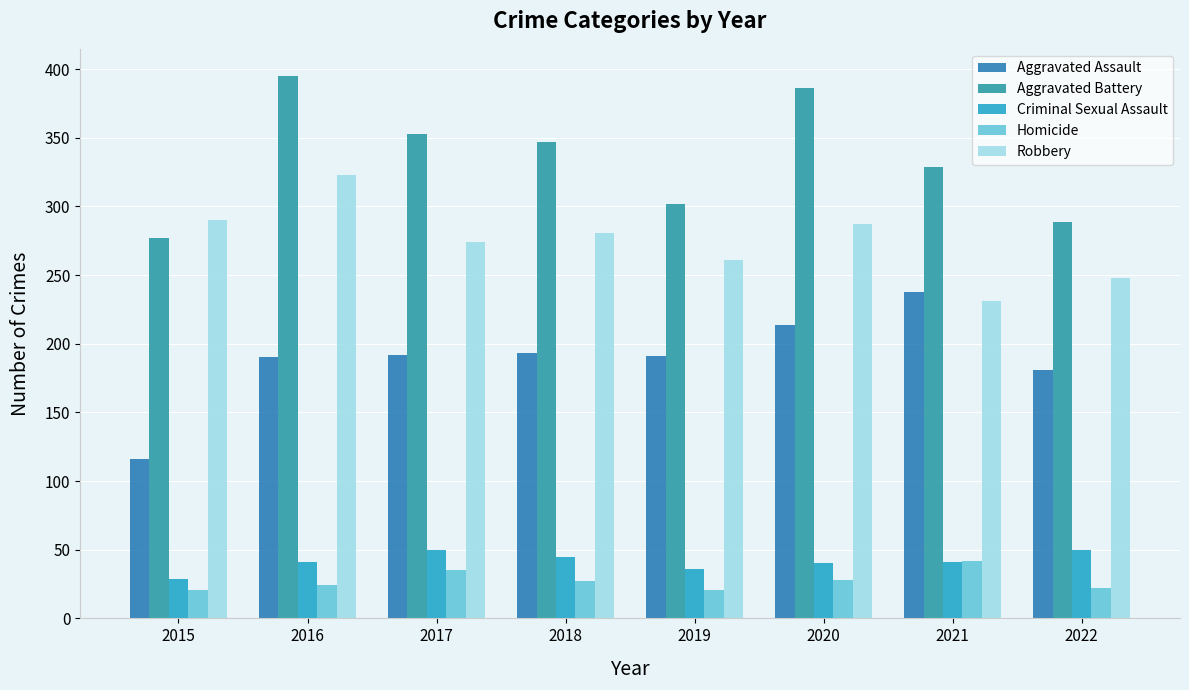

Reading right to left, what are all the values shown in this chart?

Aggravated Assault: 2022=181	2021=238	2020=214	2019=191	2018=193	2017=192	2016=190	2015=116
Aggravated Battery: 2022=289	2021=329	2020=386	2019=302	2018=347	2017=353	2016=395	2015=277
Criminal Sexual Assault: 2022=50	2021=41	2020=40	2019=36	2018=45	2017=50	2016=41	2015=29
Homicide: 2022=22	2021=42	2020=28	2019=21	2018=27	2017=35	2016=24	2015=21
Robbery: 2022=248	2021=231	2020=287	2019=261	2018=281	2017=274	2016=323	2015=290